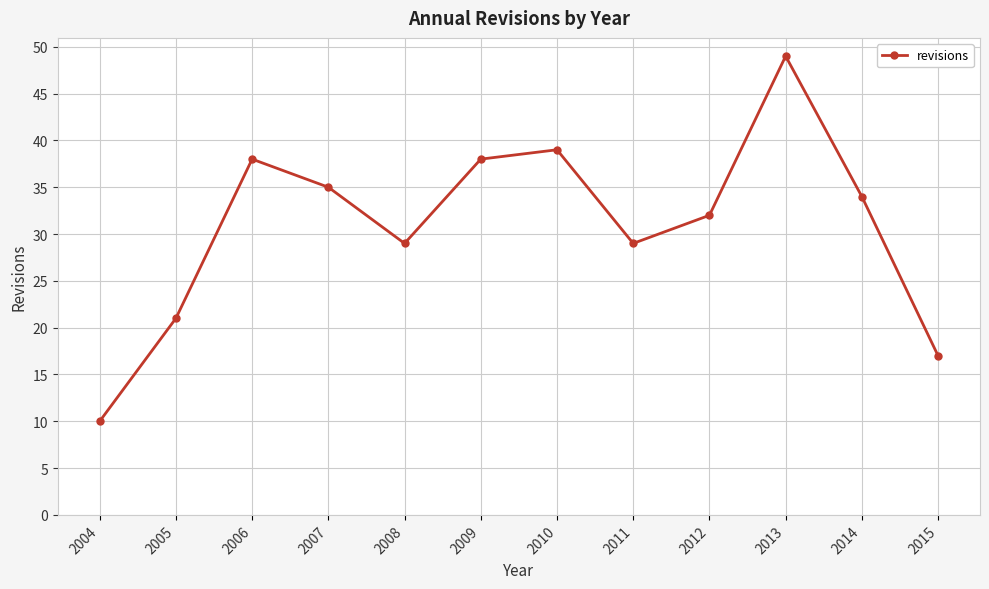

What is the ratio of the value at 2013 to the value at 2006?

1.3